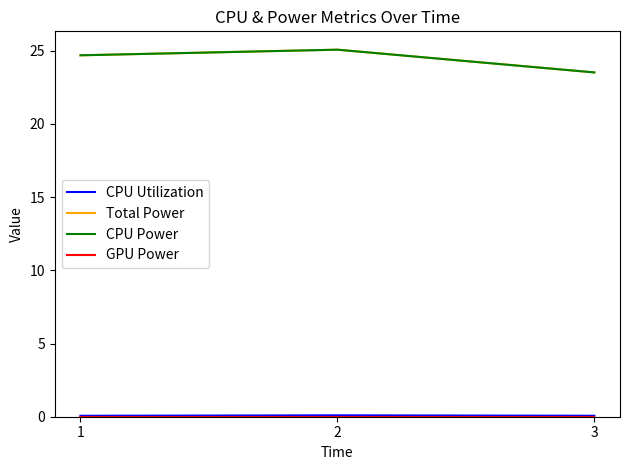

What is the difference between the highest and lowest values at 2?

25.1